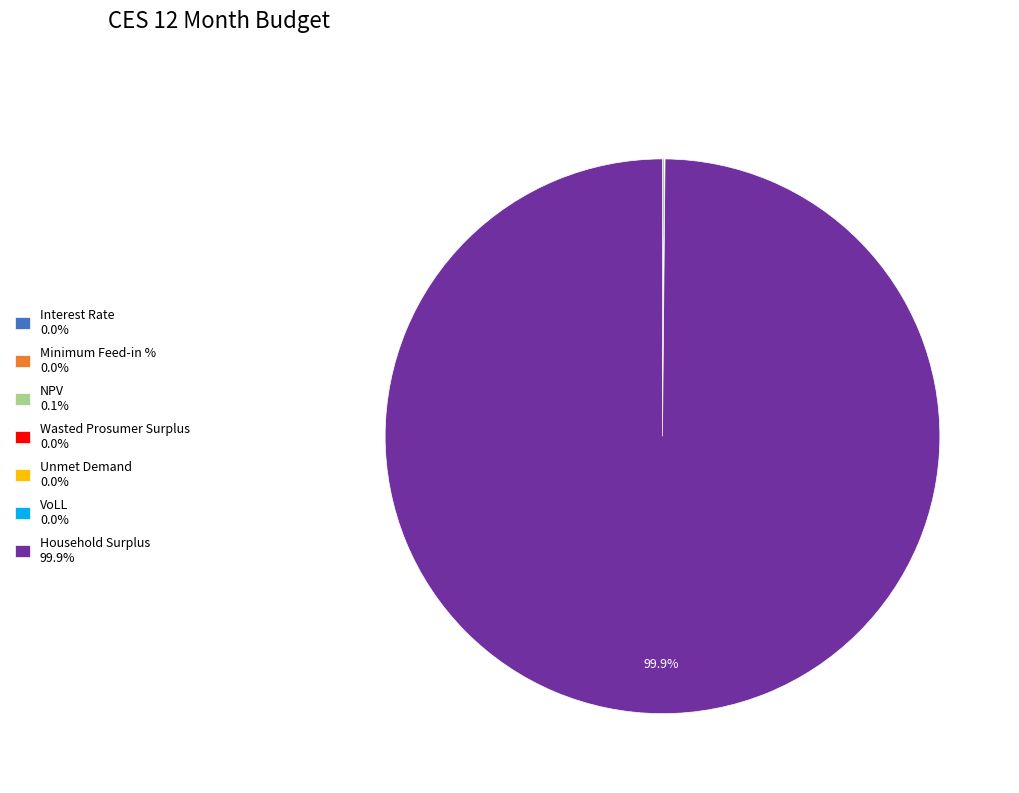

Does any single category account for the majority?

Yes